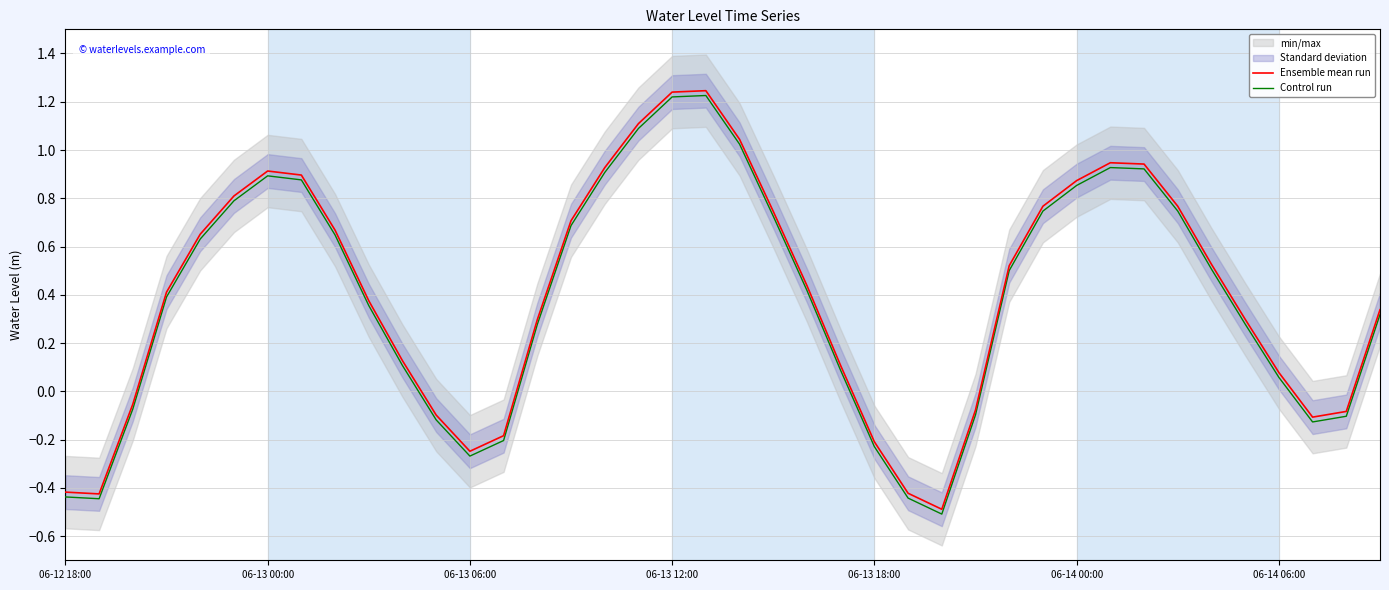

True or false: Control run and Ensemble mean run cross at least once.

False